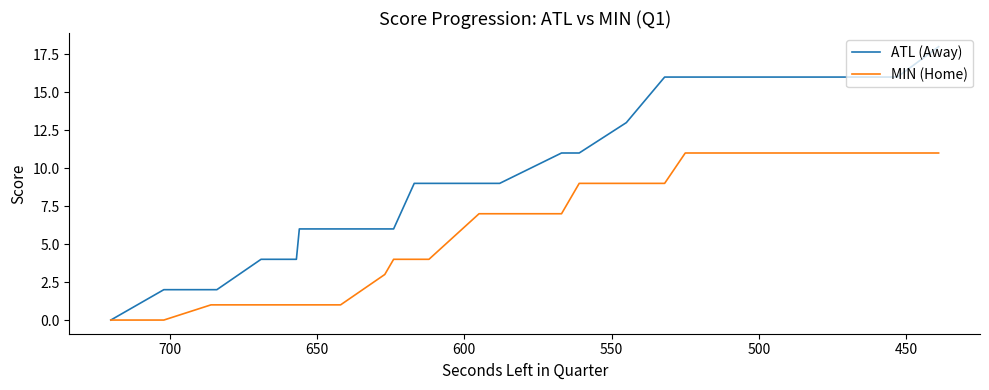

What is the maximum value shown in the chart?

18